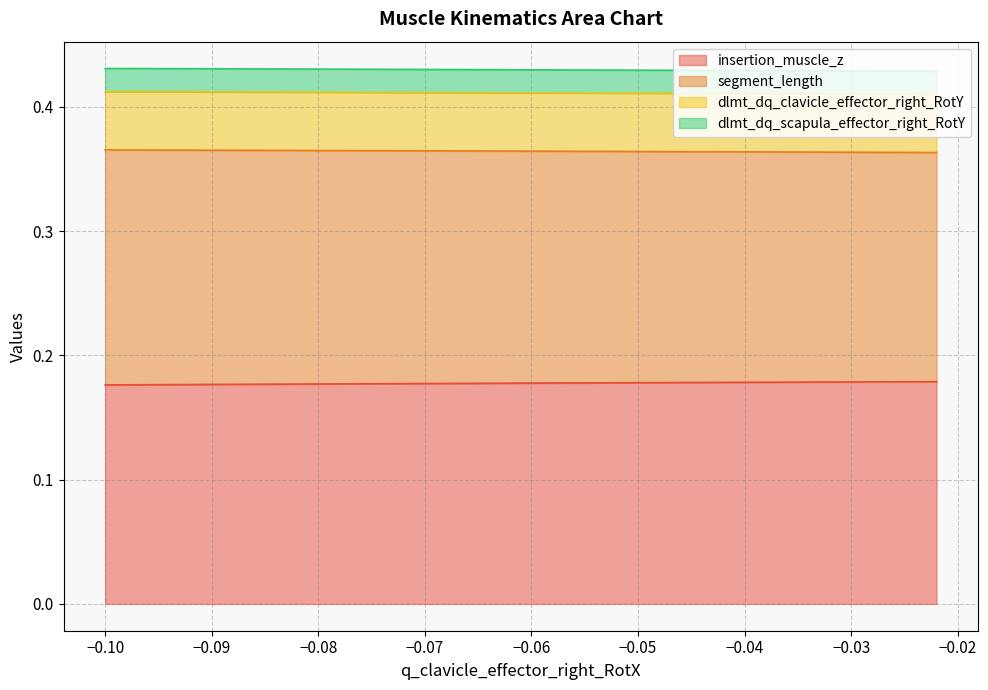

What is the sum of all segment_length values?

16.8